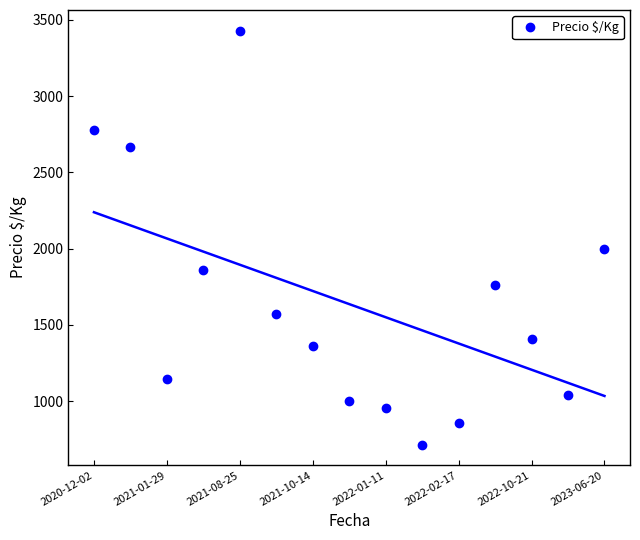

What position from the left is 2020-12-02?

1